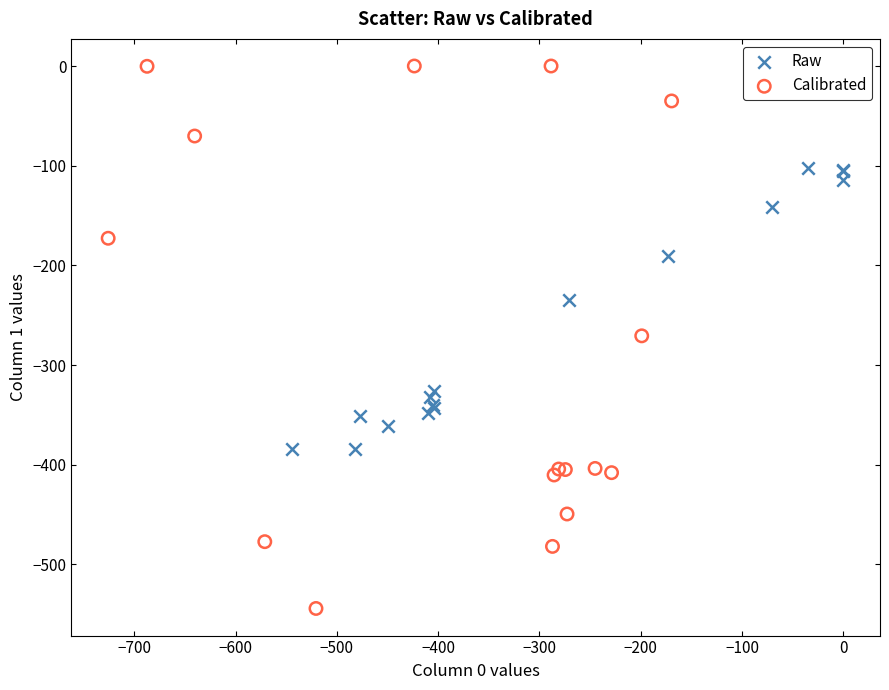

Which series reaches the minimum Y coordinate?

Calibrated